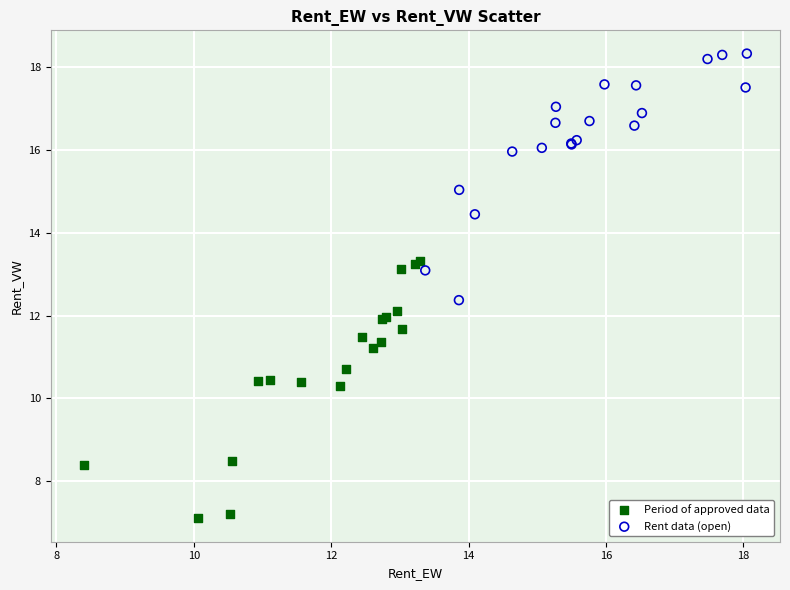

What are all the series names shown in the legend?

Period of approved data, Rent data (open)